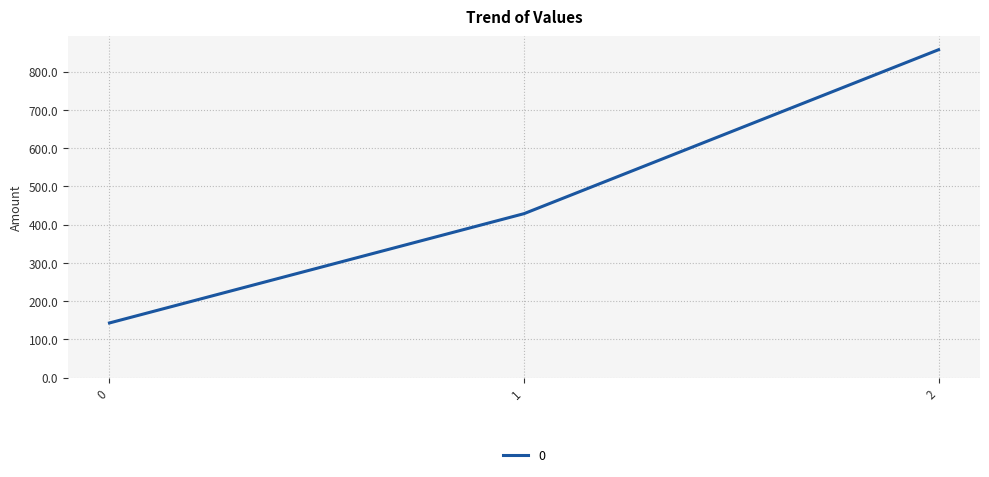

How many distinct data groups are displayed?

1